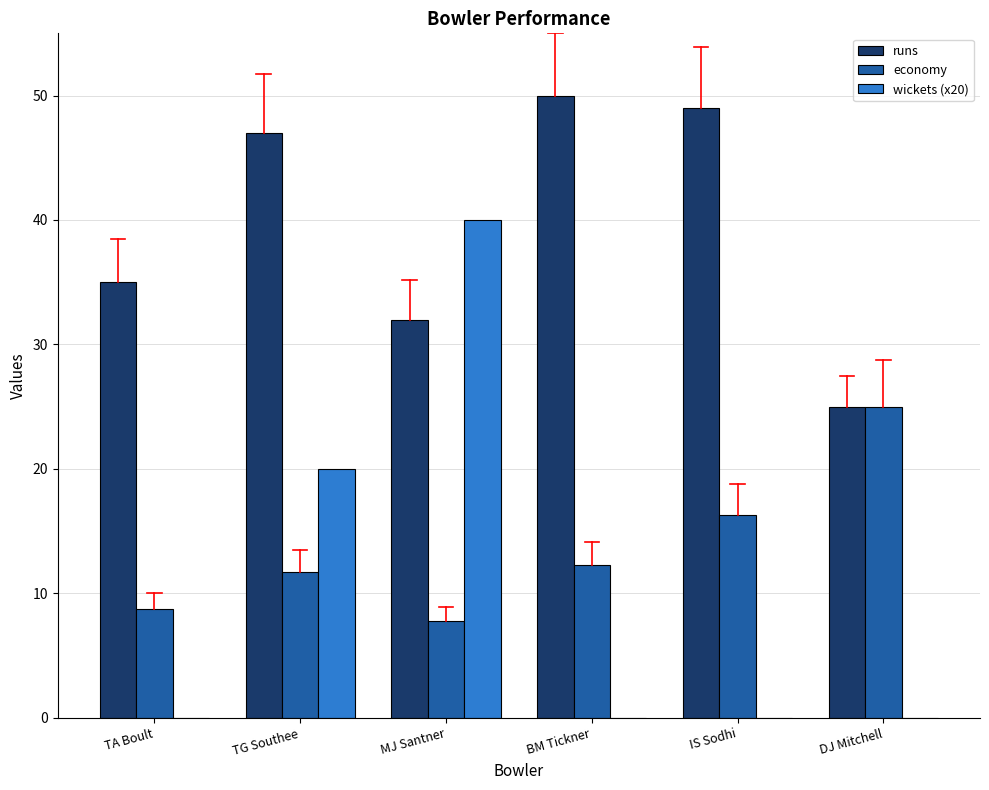

What are all the series names shown in the legend?

runs, economy, wickets (x20)